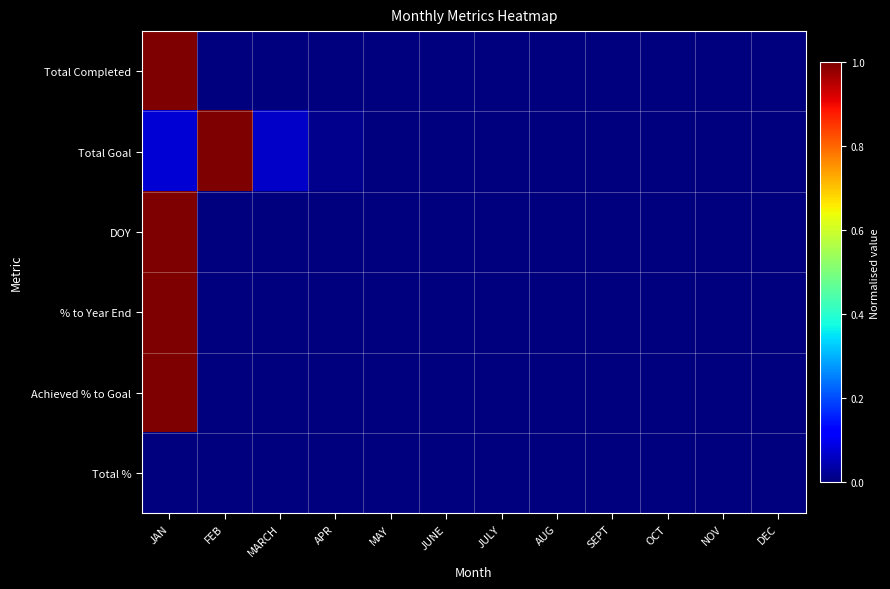

How many series are shown in this chart?

6